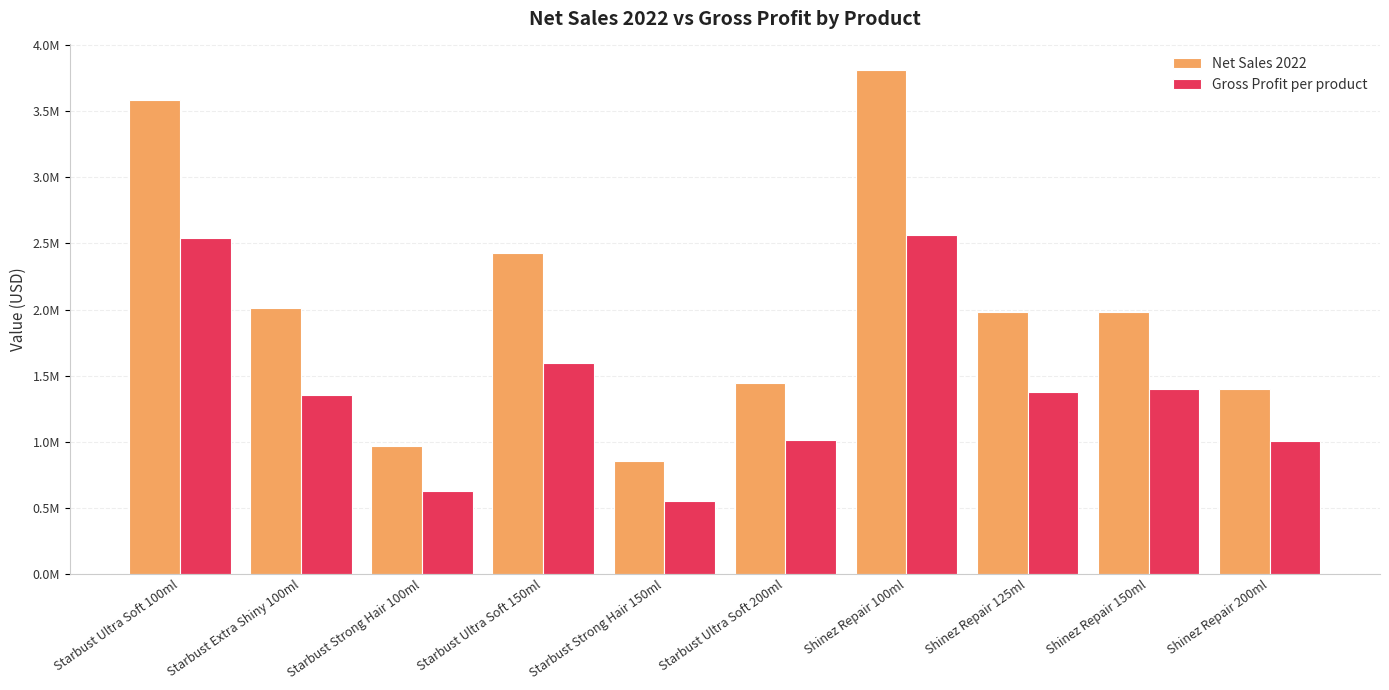

What is the greatest value displayed?

3813362.0